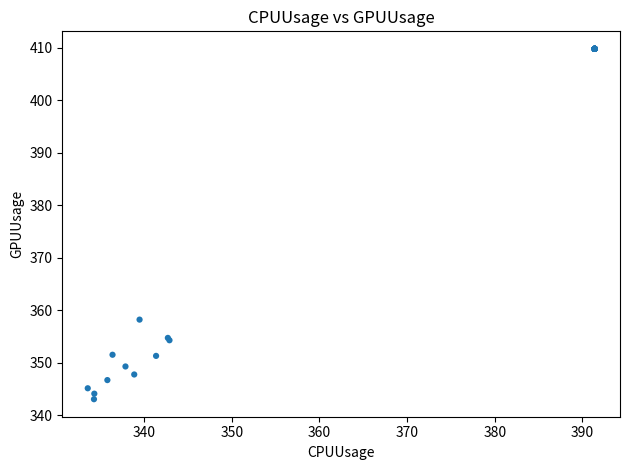

What Y value in the scatter plot is closest to 376?

358.2